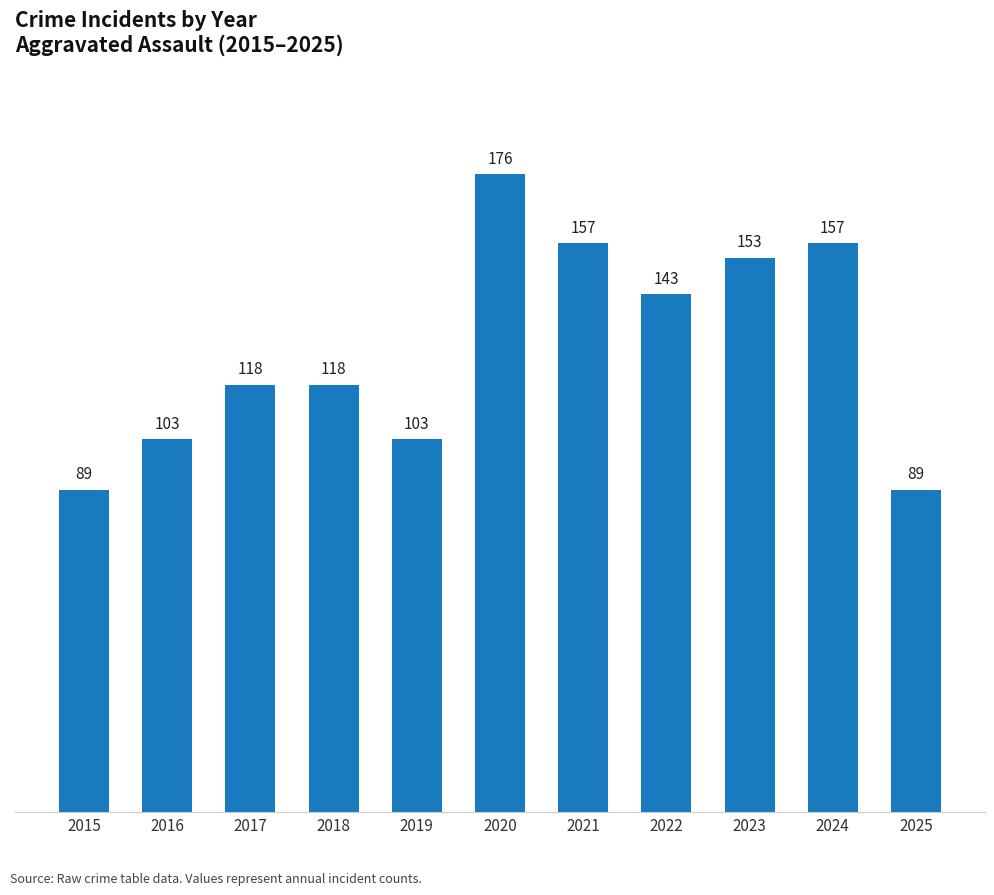

Approximately how many times larger is the value at 2025 compared to 2017?

0.8